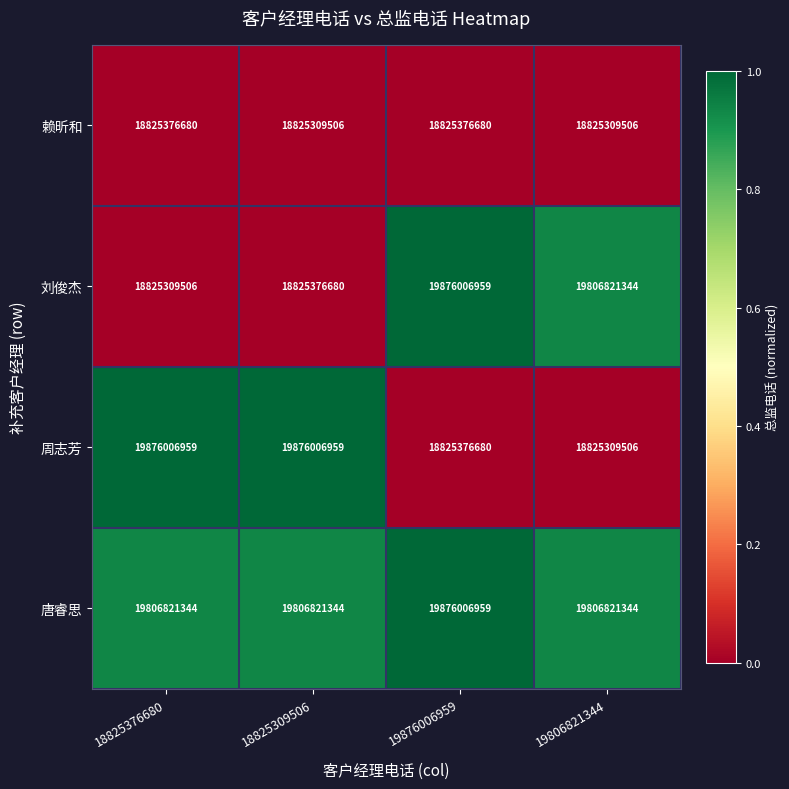

What is the spread (max minus min) of values at 19876006959?

1050630279